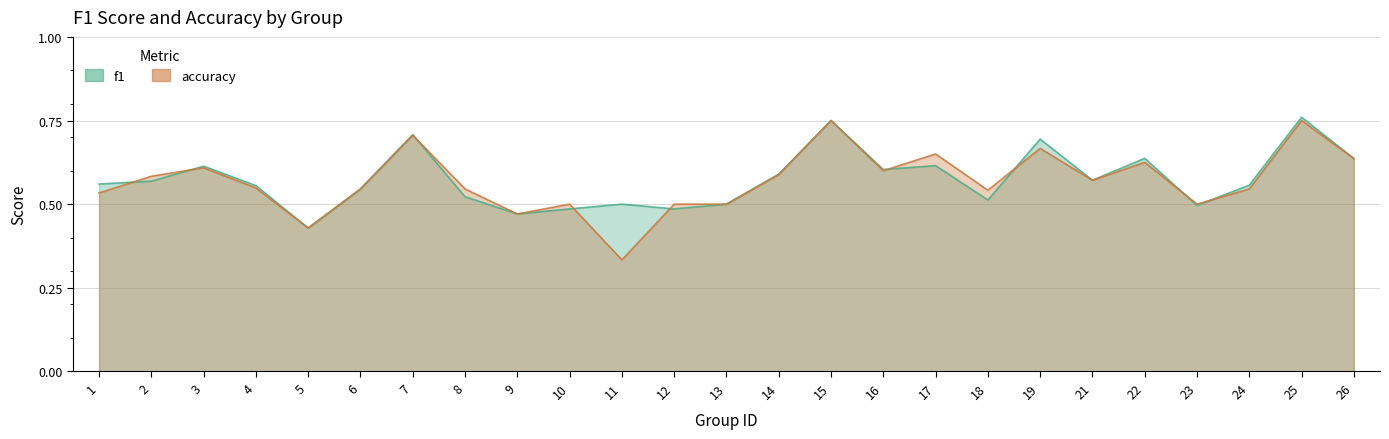

Rank the series at 10 from lowest to highest value.

f1, accuracy